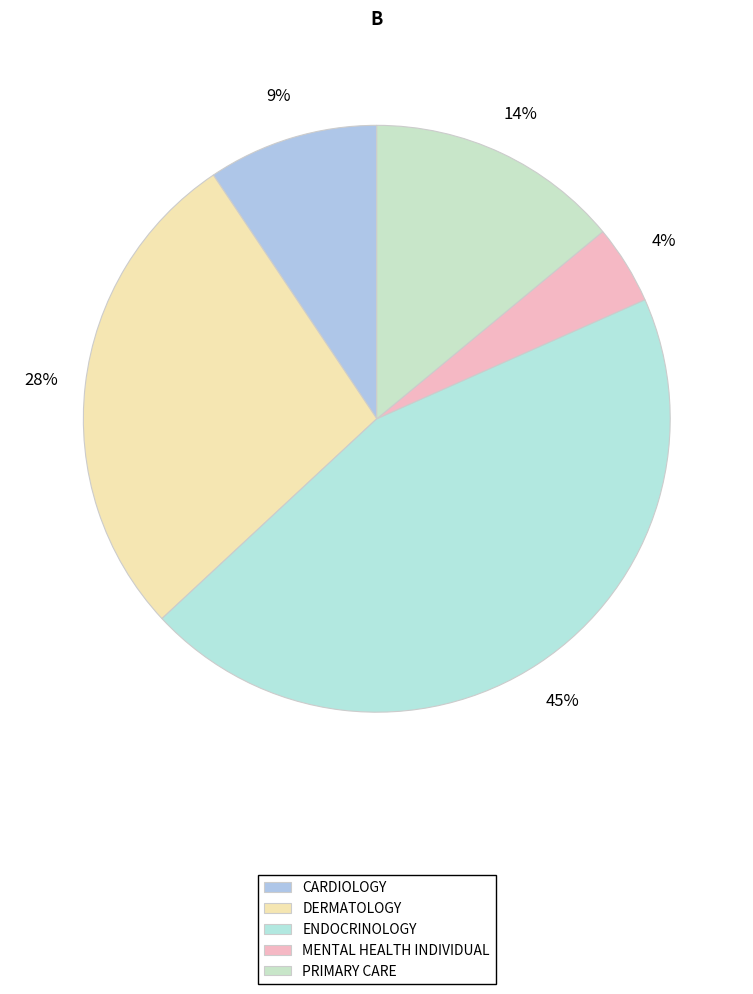

How many segments does this pie chart have?

5